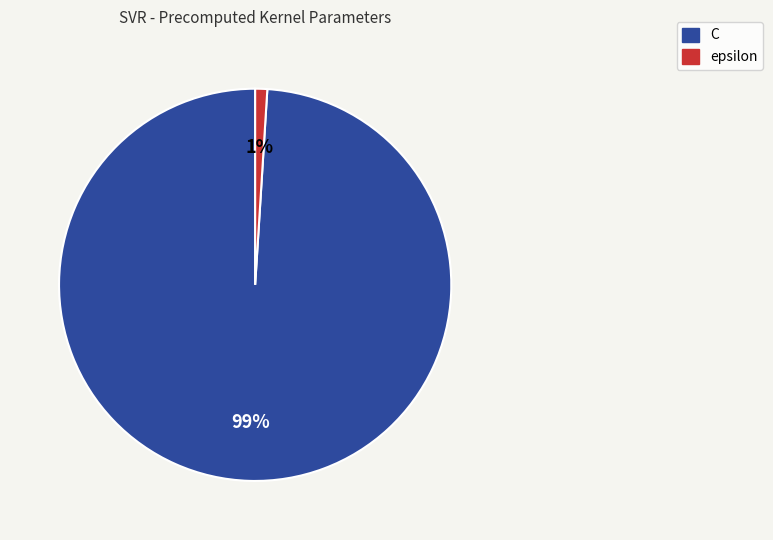

Count the number of slices in the pie.

2